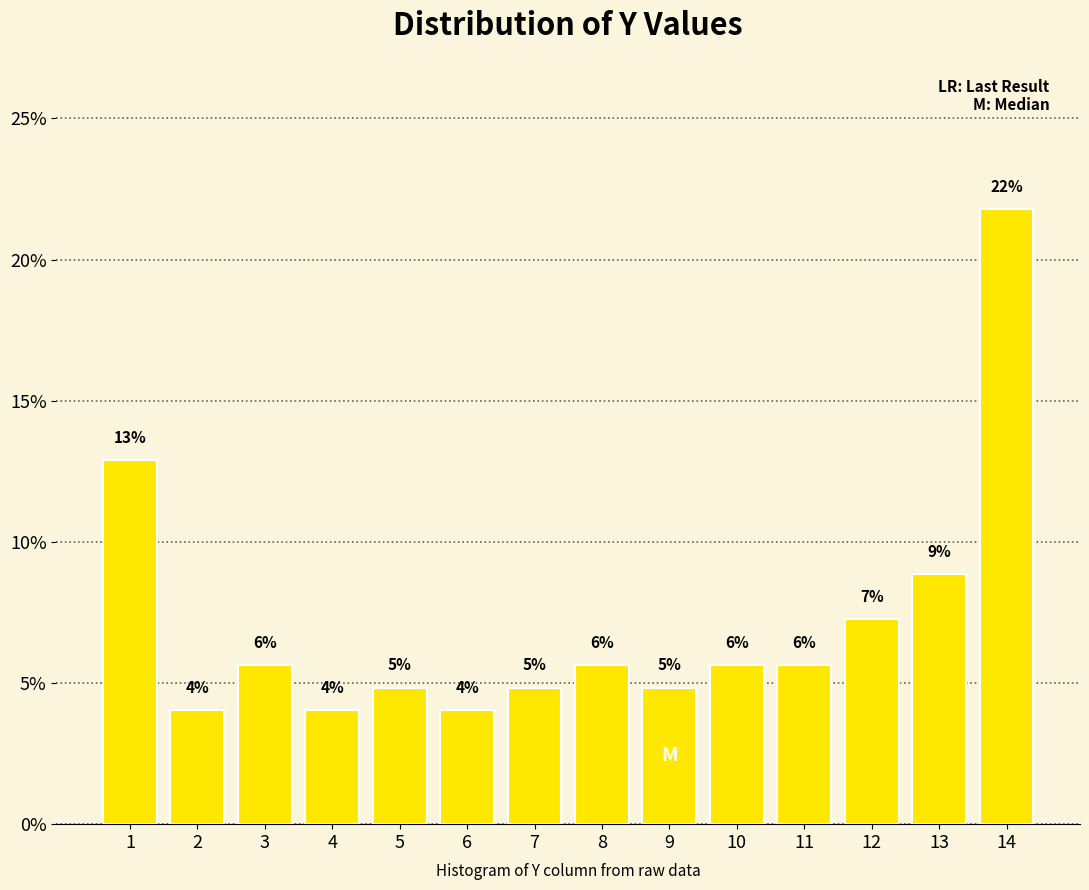

How many bars are there in total?

14